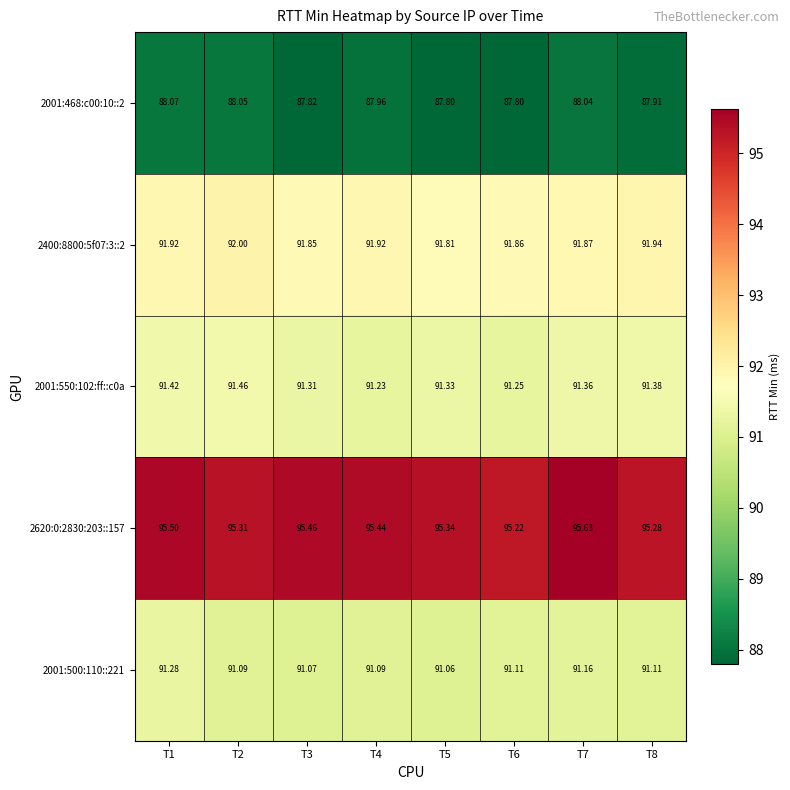

Which series has the widest spread of values?

2620:0:2830:203::157